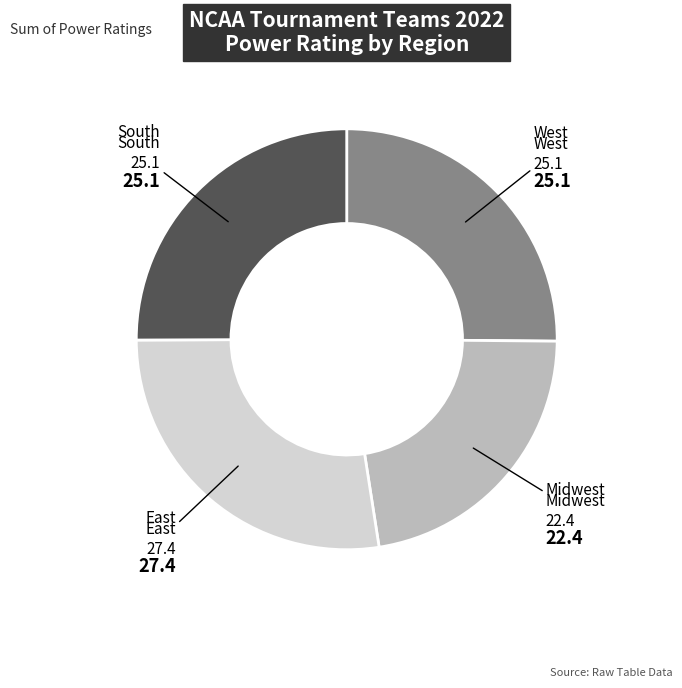

Is there any slice that represents more than half of the pie?

No